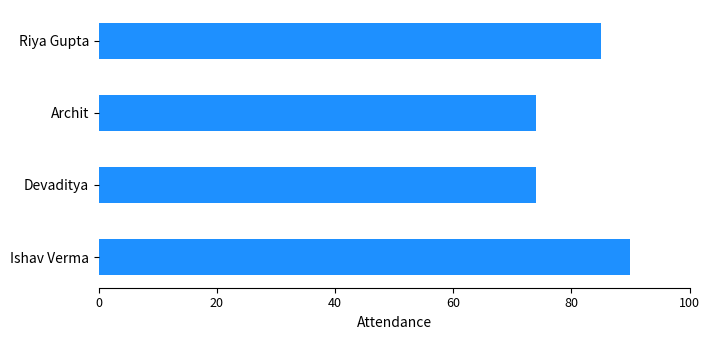

How many data points are less than 85?

2